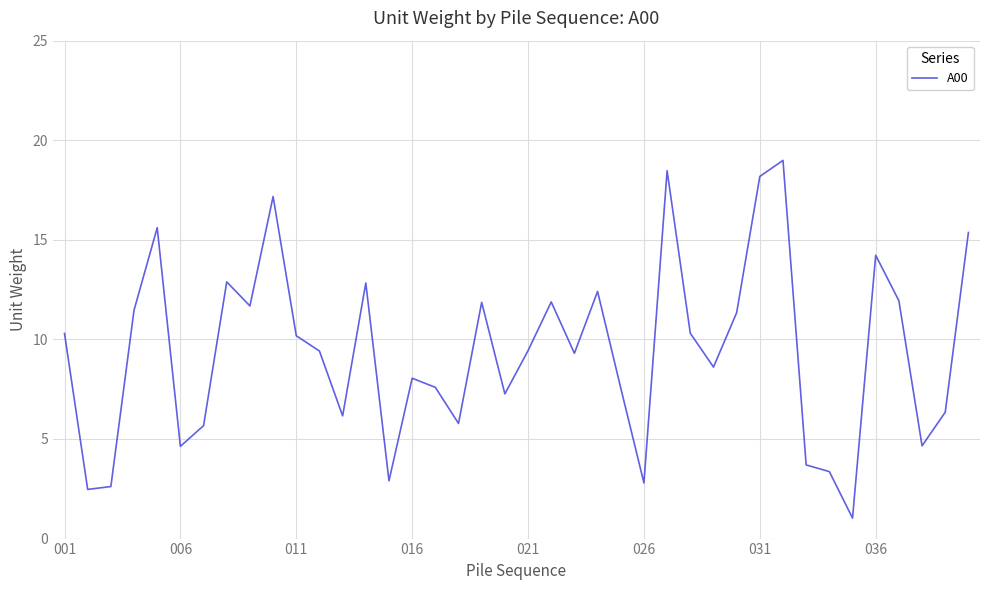

What is the greatest value displayed?

19.0